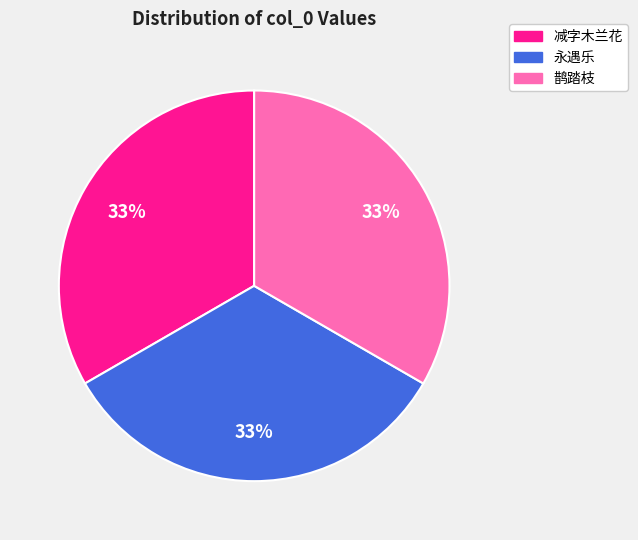

Count the number of slices in the pie.

3